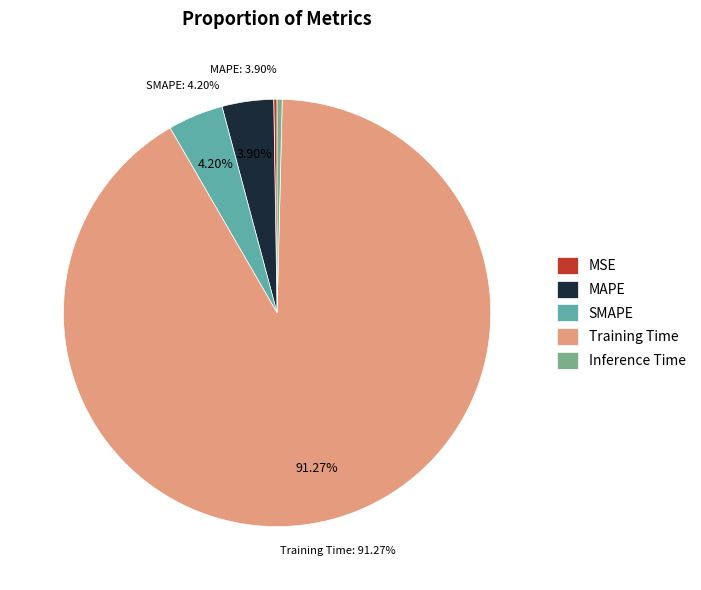

What is the smallest slice in the pie chart?

MSE